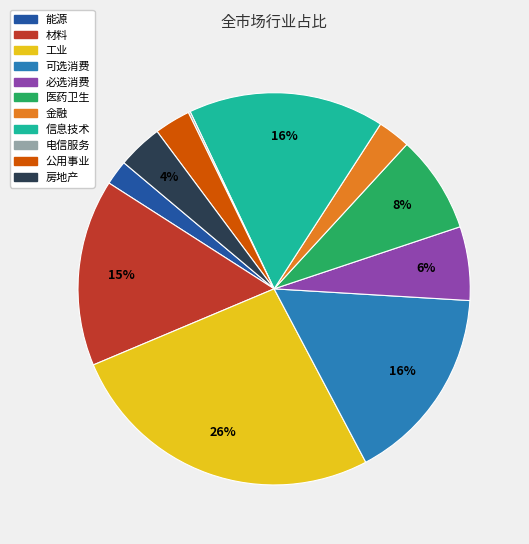

To the nearest percent, what is the difference between the largest and smallest slice percentages?

26%